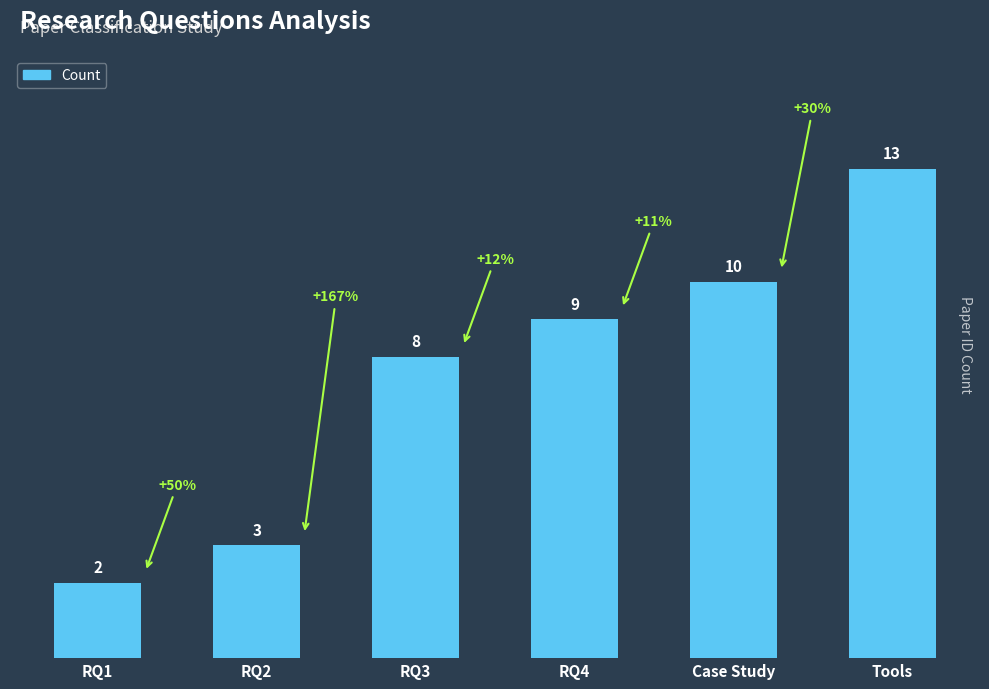

Where is the data nearest to the value 7?

RQ3